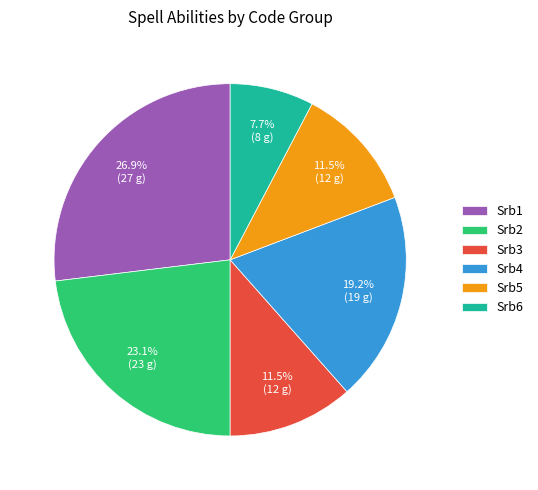

What is the smallest slice in the pie chart?

Srb6